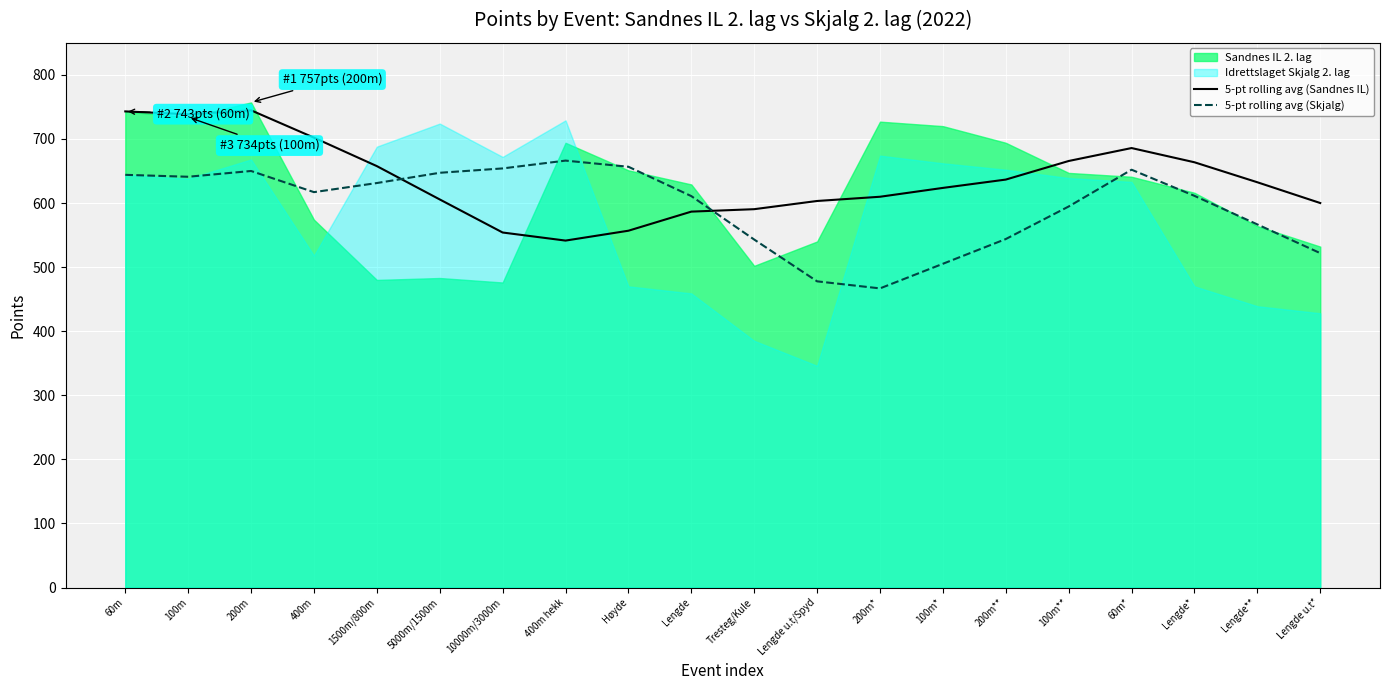

What is the minimum value for 5-pt rolling avg (Skjalg)?

466.8